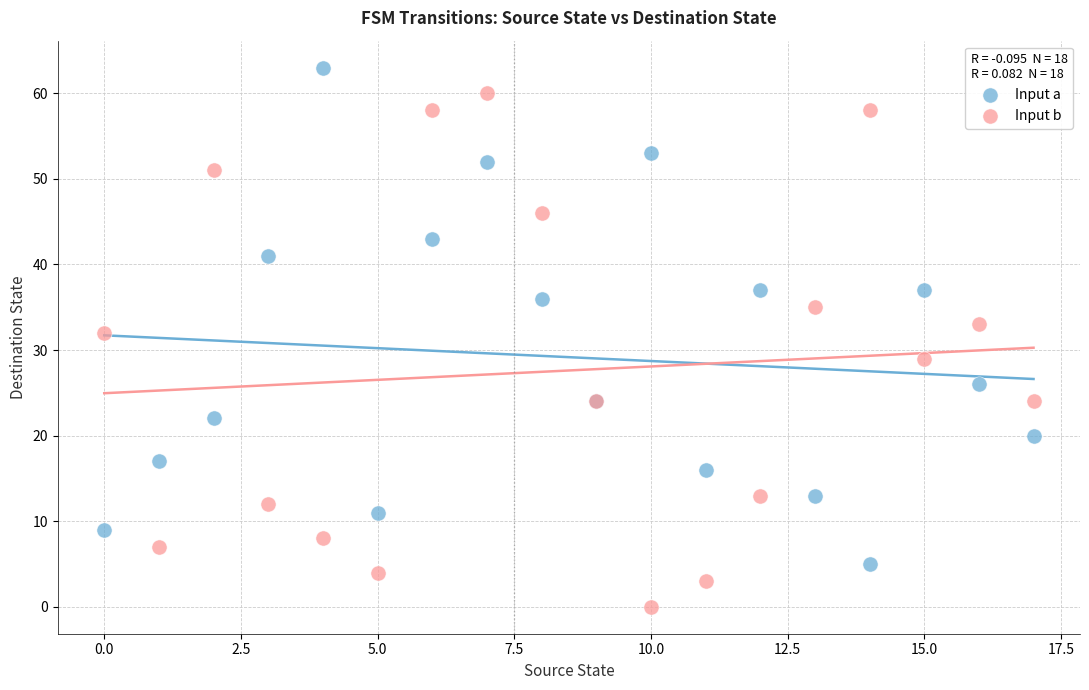

Which series contains the lowest Y value?

Input b